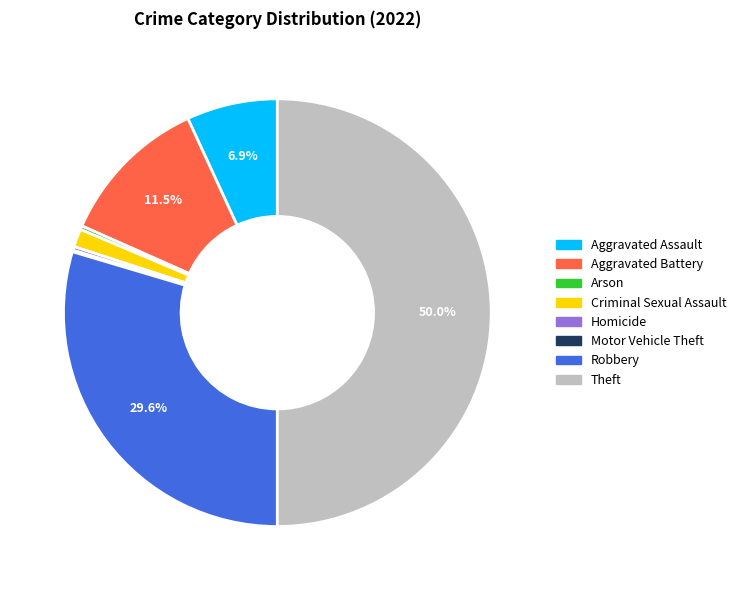

True or false: Theft accounts for 36% of the total.

False